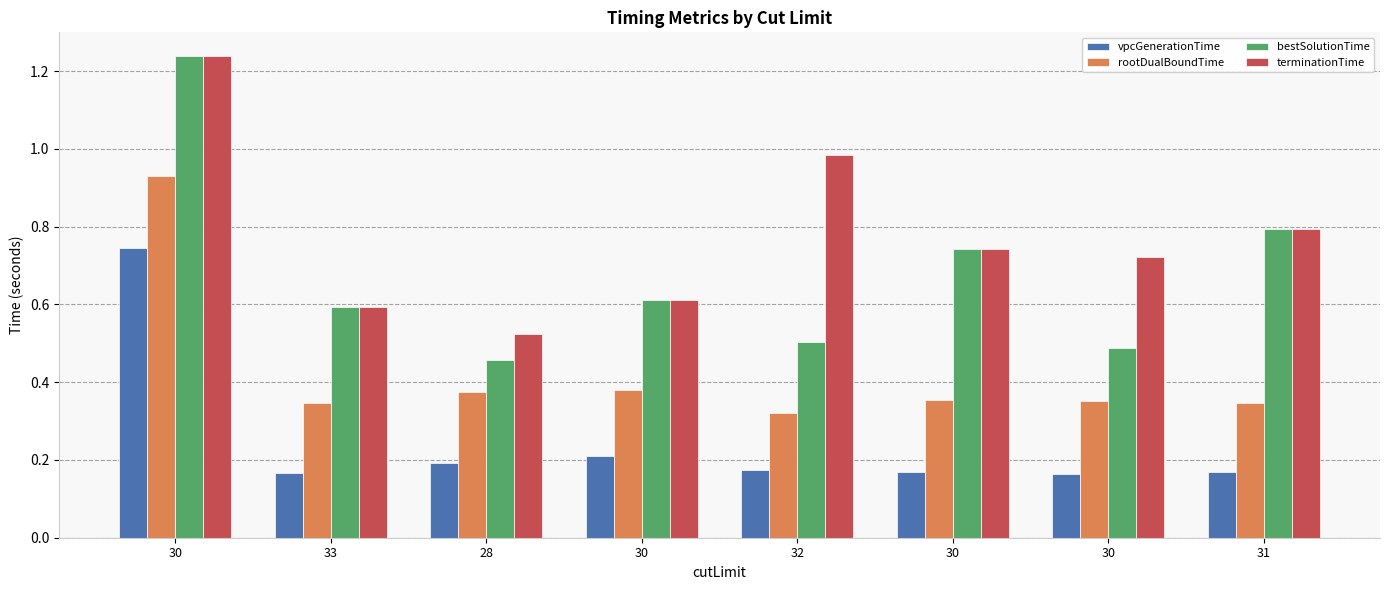

What is the label of the 7th bar from the right?

33